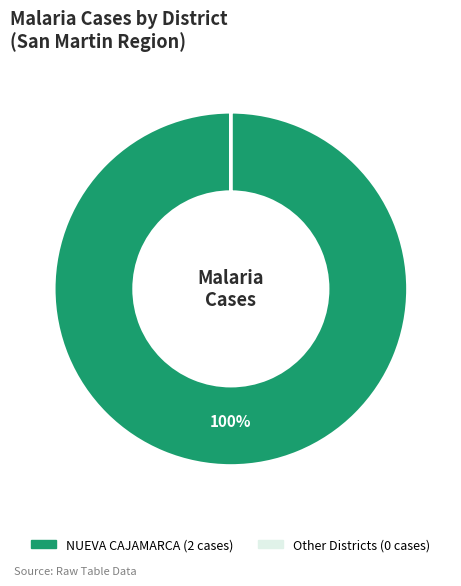

To the nearest percent, what is the average slice percentage?

50%